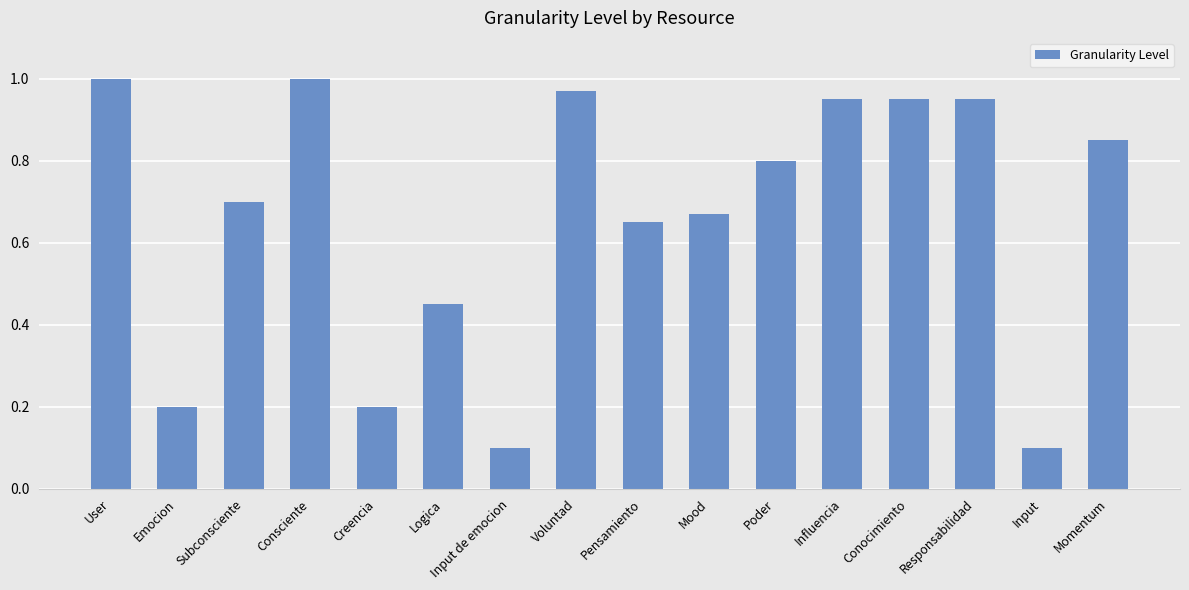

What is the sum of all values?

10.5